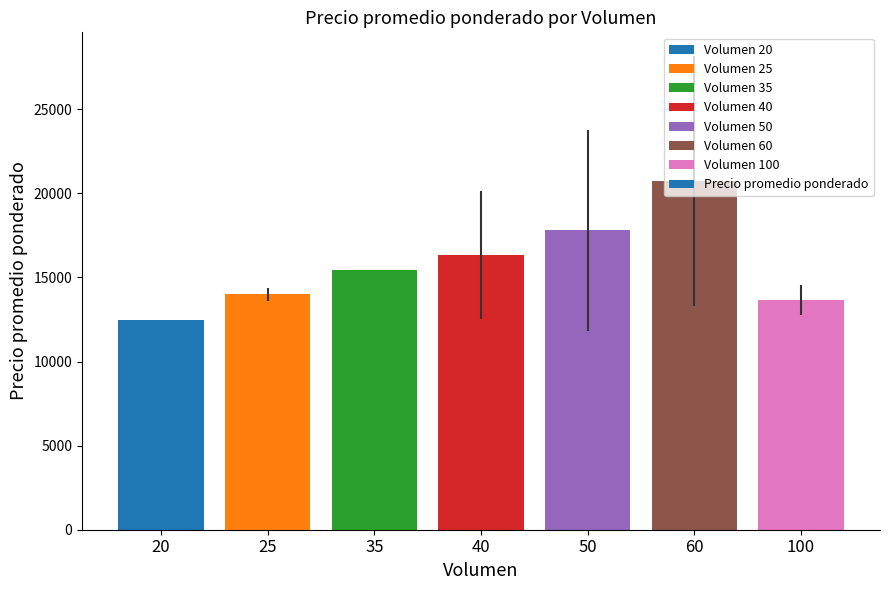

Rank the categories by value from lowest to highest.

20, 100, 25, 35, 40, 50, 60